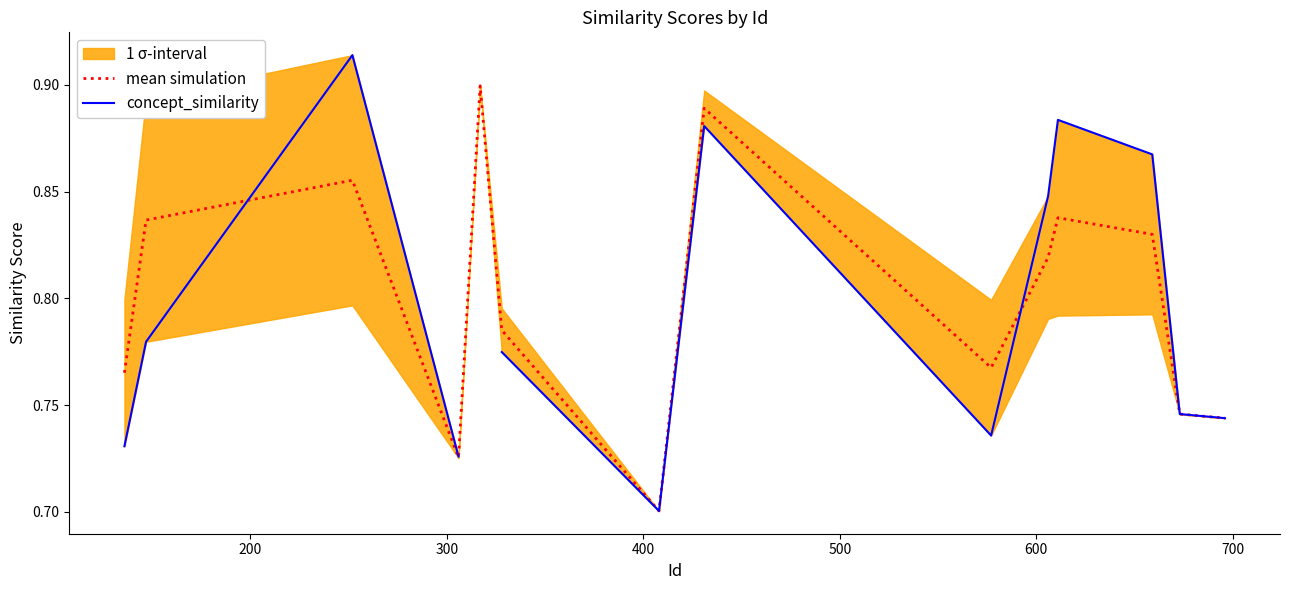

True or false: concept_similarity has more than 0 points higher than both neighbors.

True